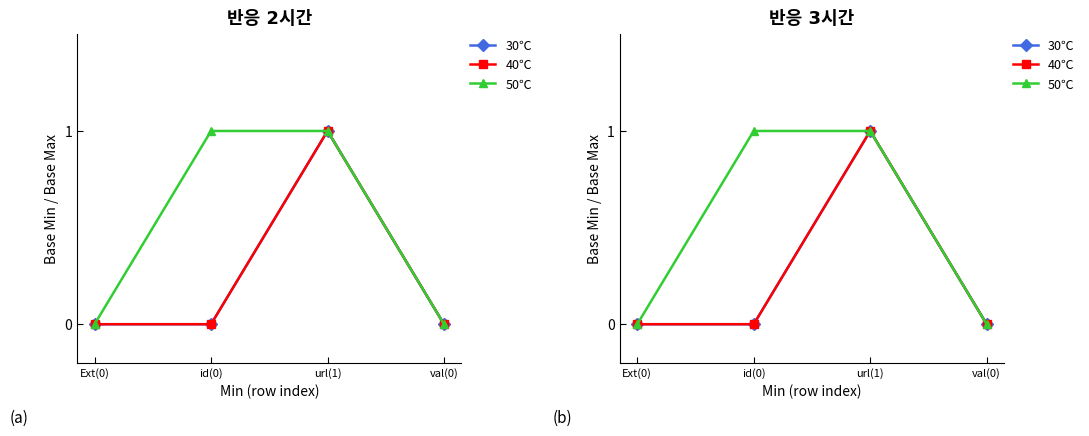

What is the value of the 40℃ point at the 3rd from the left?

1